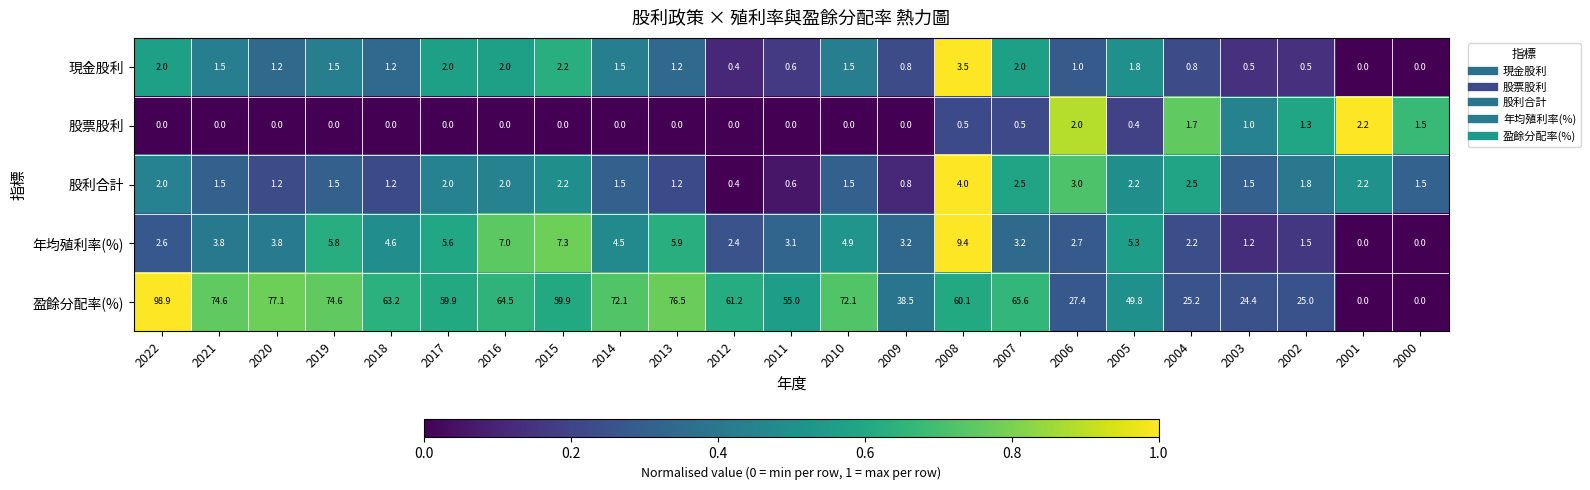

What is the spread (max minus min) of values at 2009?

38.5